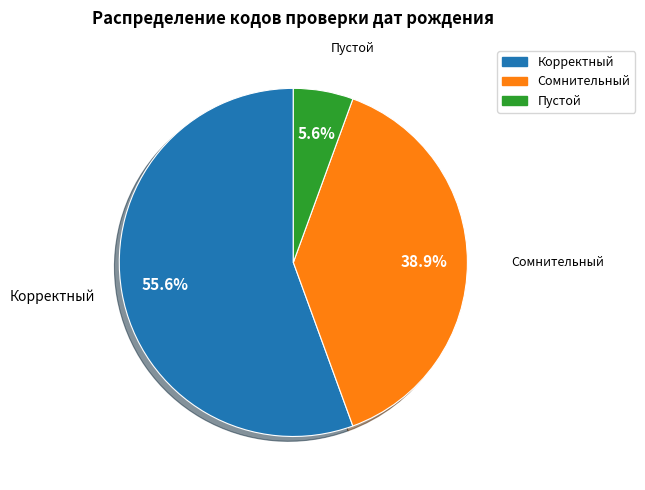

What percentage is the Сомнительный slice, to the nearest percent?

39%